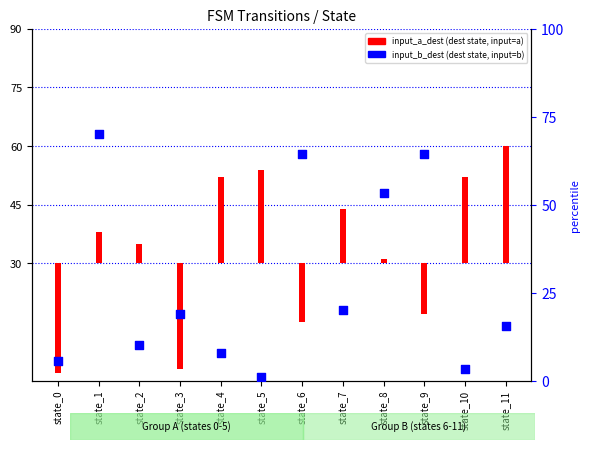

What is the ratio of the value at state_6 to the value at state_11?

4.1